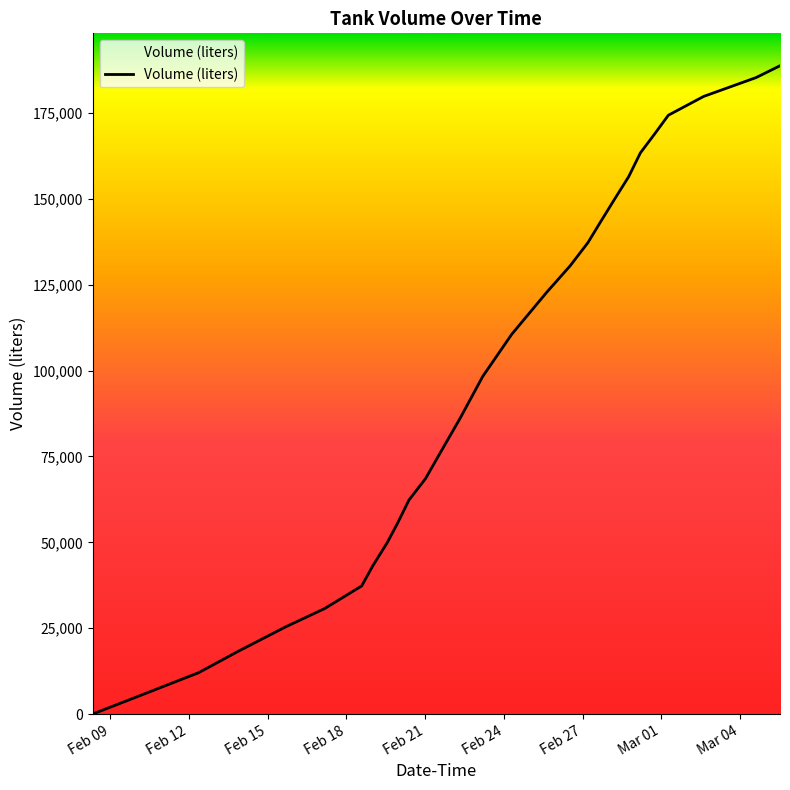

What is the difference between the maximum and minimum values?

188774.5